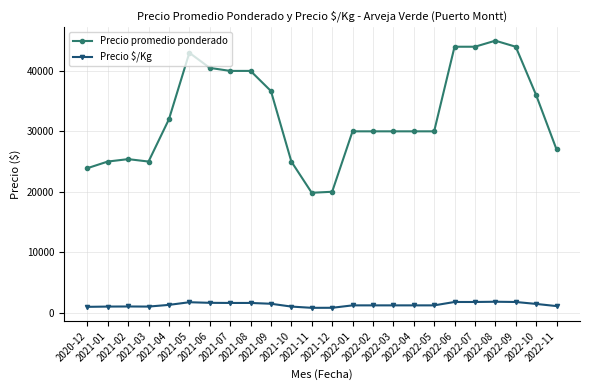

True or false: Precio $/Kg has more than 0 points higher than both neighbors.

True